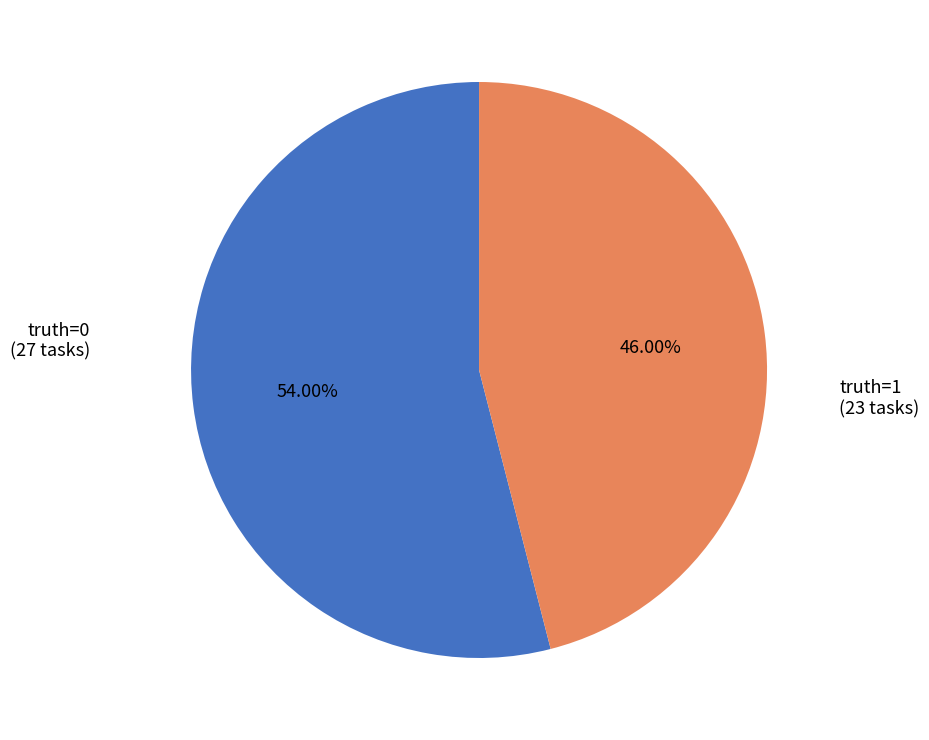

Approximately how many times larger is the value at truth=0 compared to truth=1?

1.2